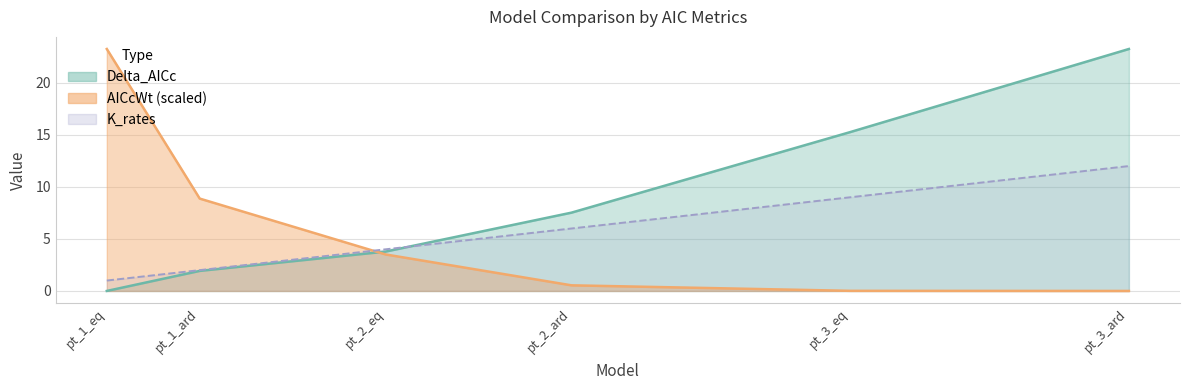

Reading right to left, transcribe all the data shown in this chart.

Delta_AICc: 23.2	15.3	7.5	3.8	1.9	0.0
AICcWt: 0.0	0.0	0.5	3.5	8.9	23.2
K_rates: 12.0	9.0	6.0	4.0	2.0	1.0